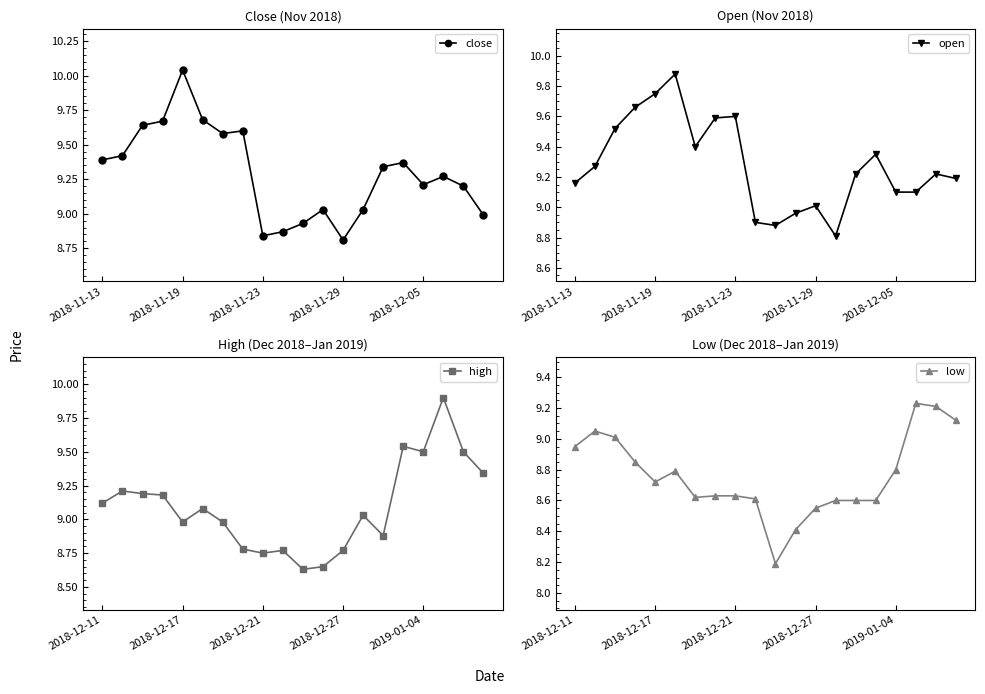

True or false: close has a value of 2.9 at 2018-12-05.

False